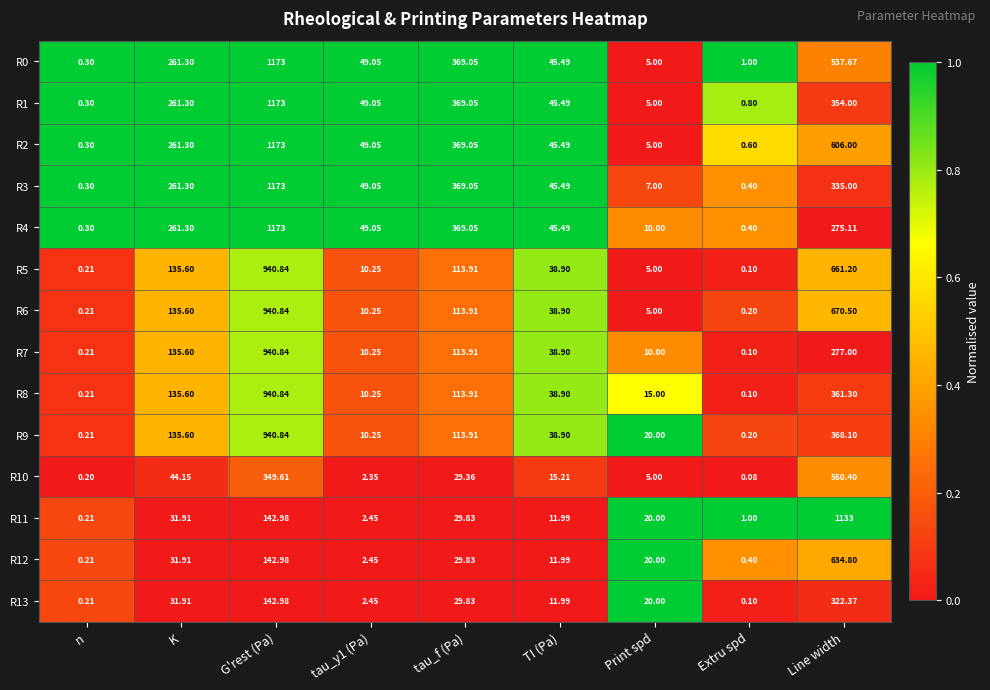

At which category is the sum across all series the highest?

G'rest (Pa)